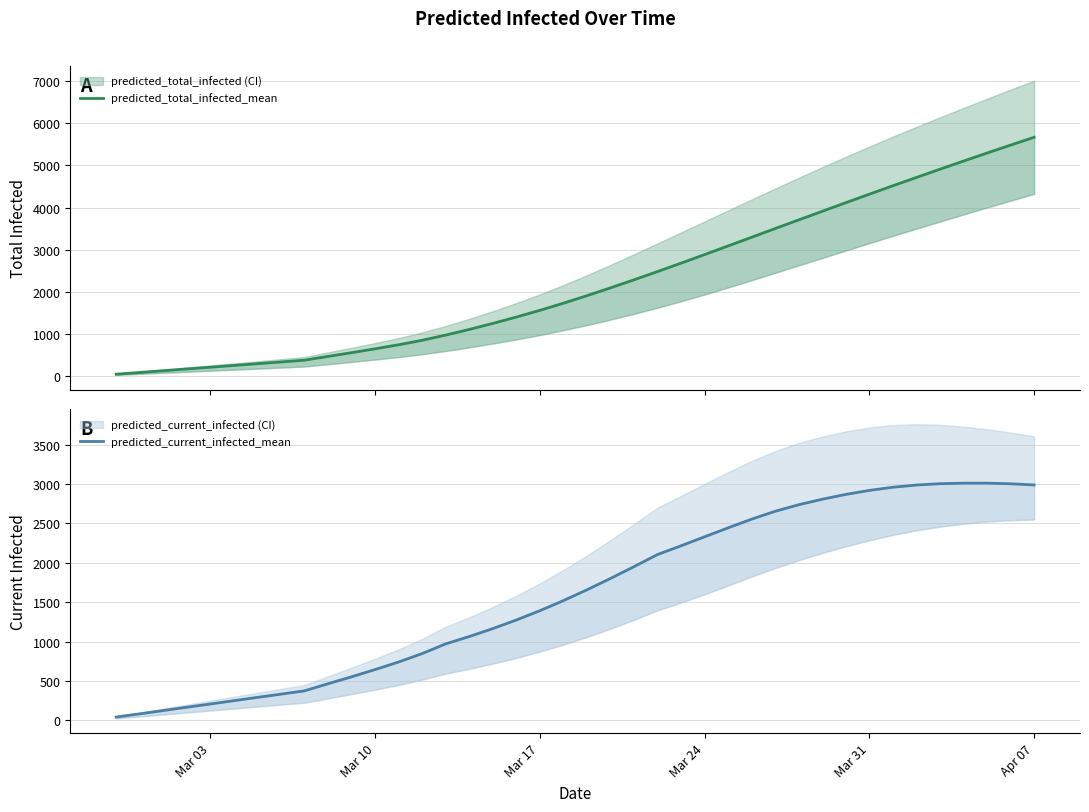

What is the sum of all predicted_current_infected_mean values?

64519